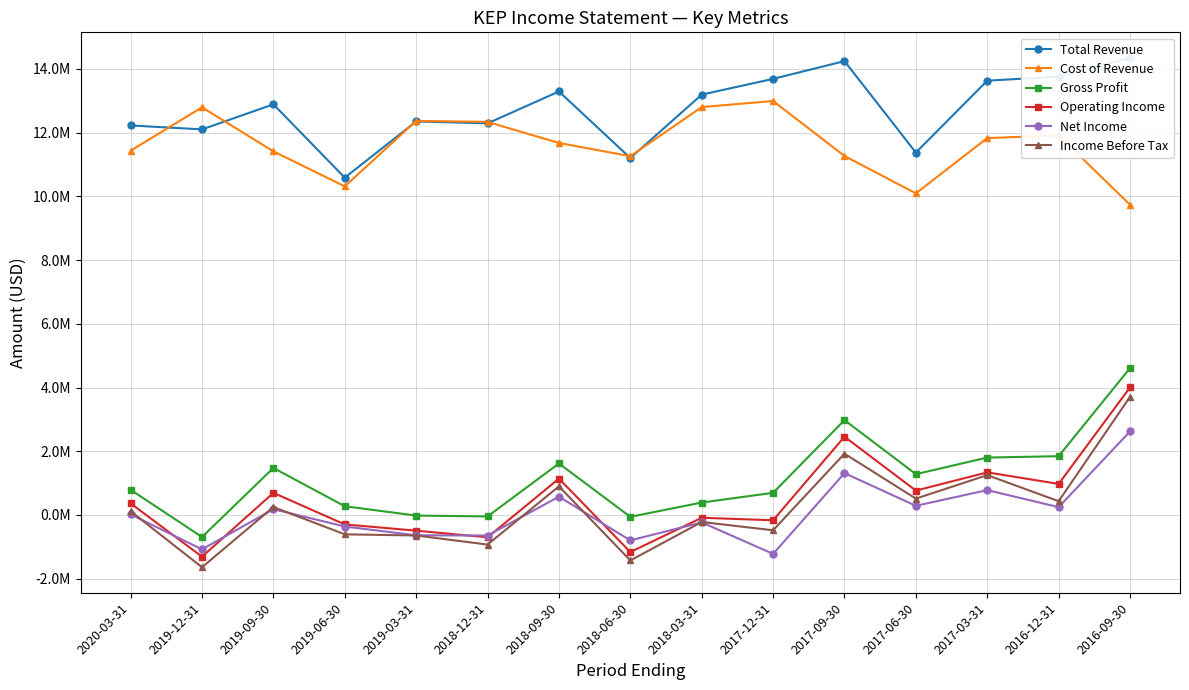

What is the sum of the Operating Income values at 2019-06-30 and 2019-09-30?

397700